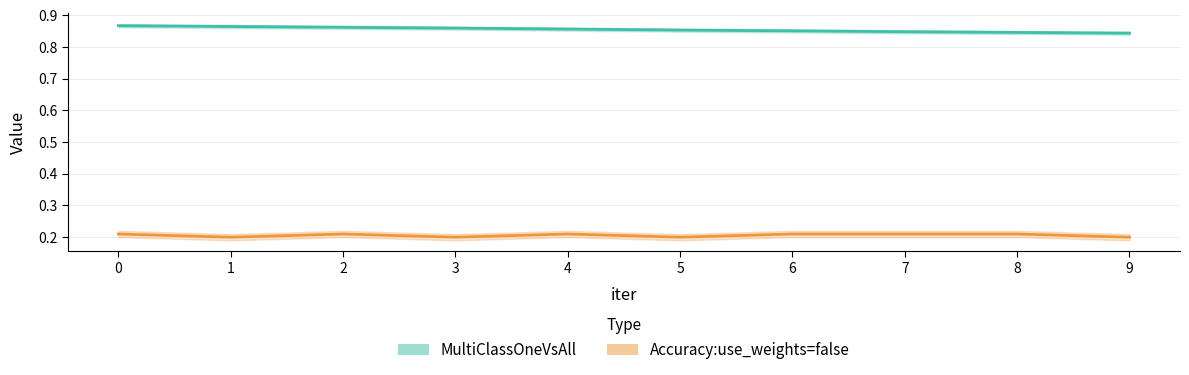

True or false: Accuracy:use_weights=false and MultiClassOneVsAll intersect in this chart.

False